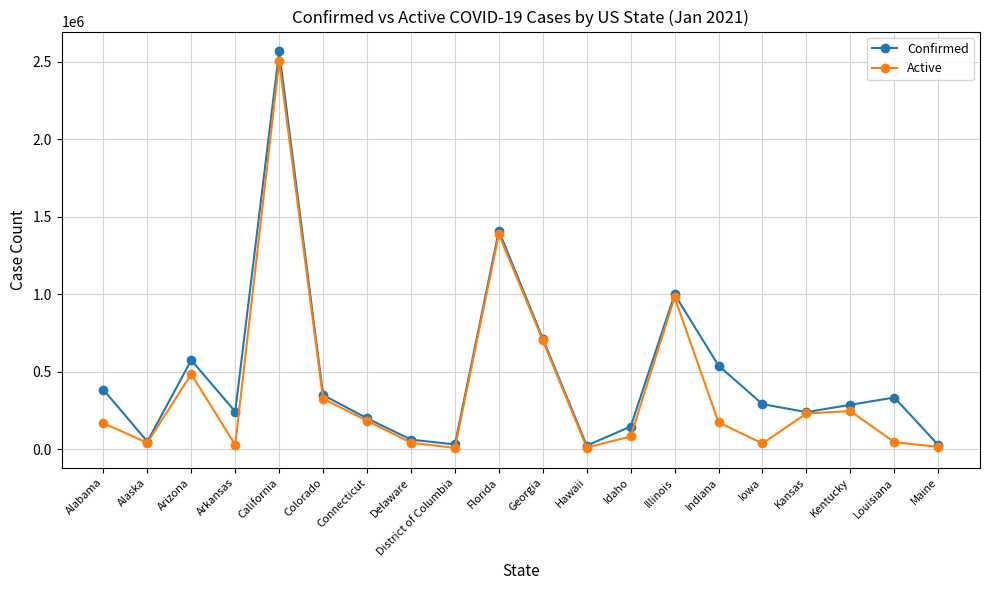

What are all the series names shown in the legend?

Confirmed, Active